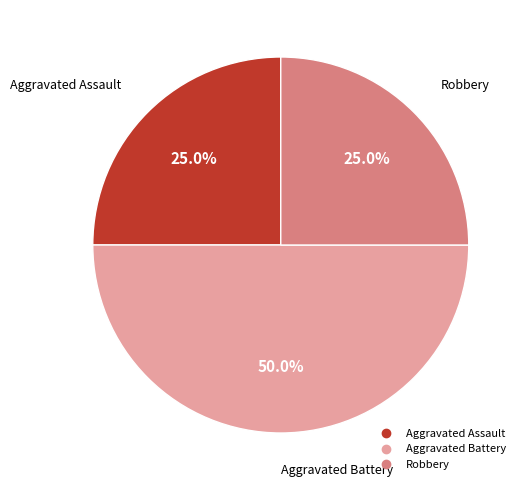

How many segments does this pie chart have?

3